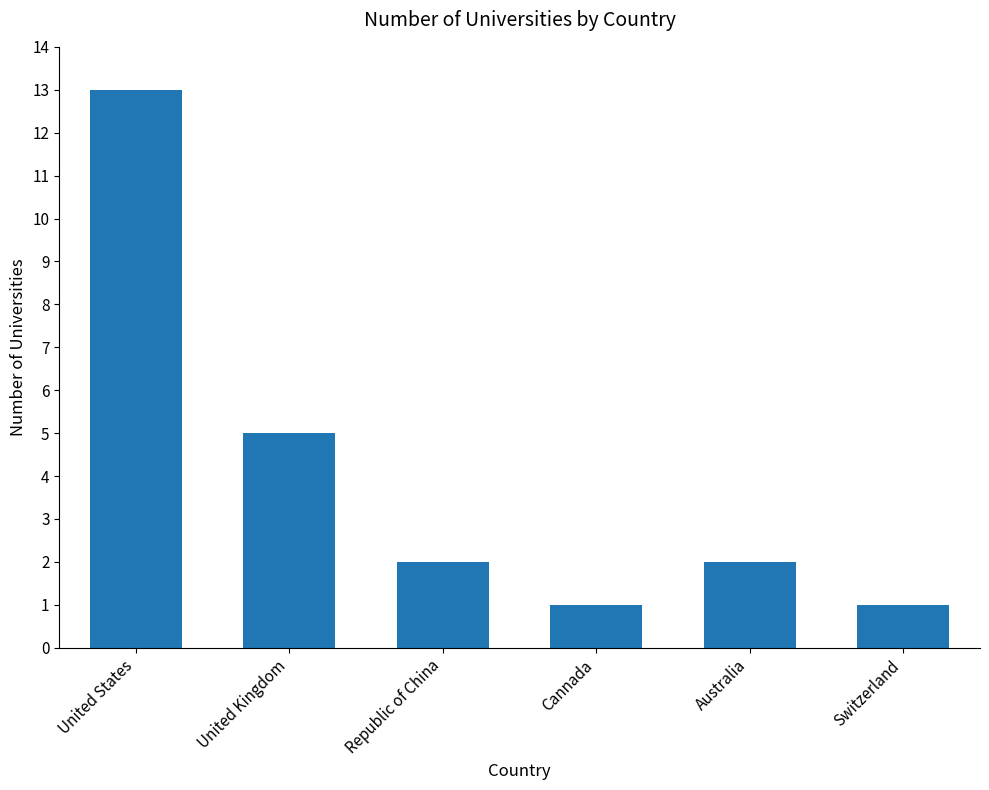

Approximately how many times larger is the value at Cannada compared to Republic of China?

0.5